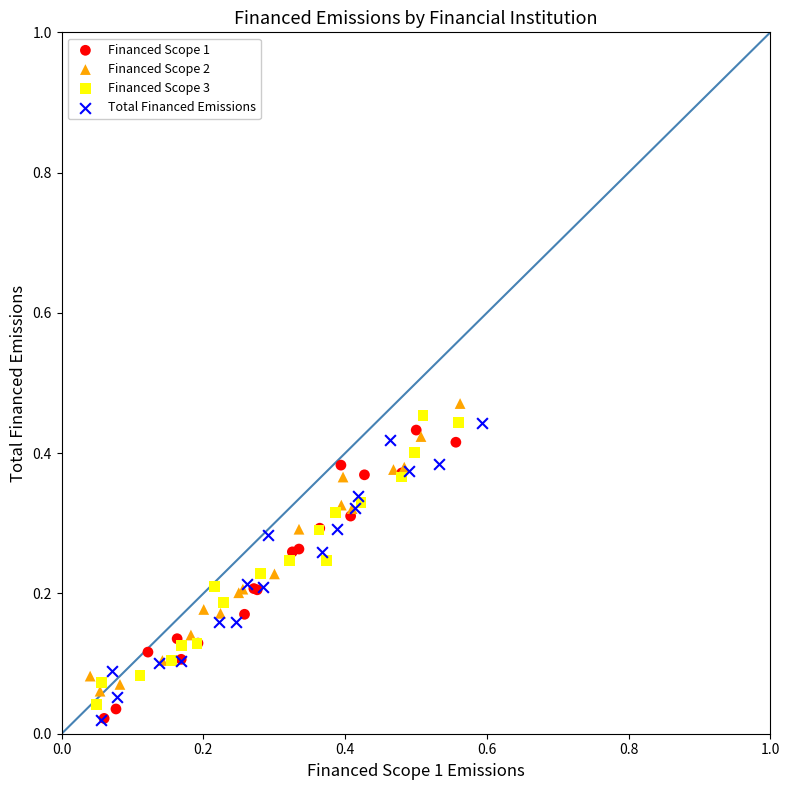

What are all the series names shown in the legend?

Financed Scope 1, Financed Scope 2, Financed Scope 3, Total Financed Emissions